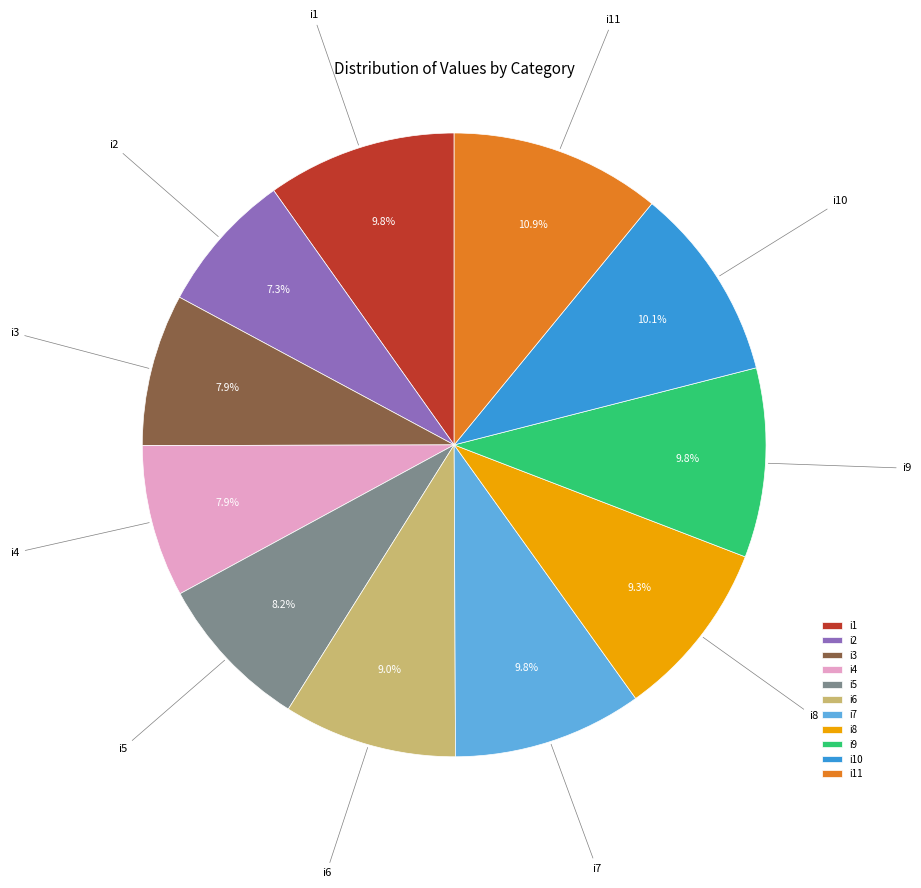

What portion of the pie excludes i6?

91.0%